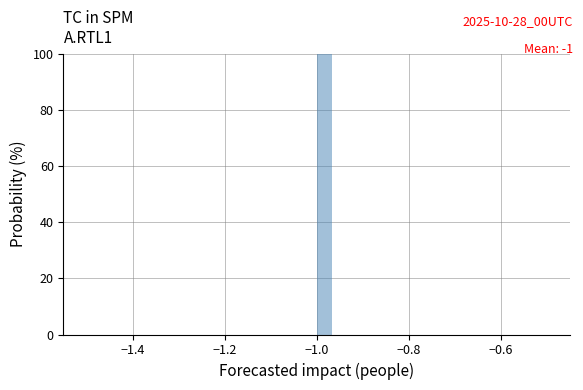

Around what value on the x-axis is the tallest bar? Give the approximate position of its centre, as read against the axis.

-0.98